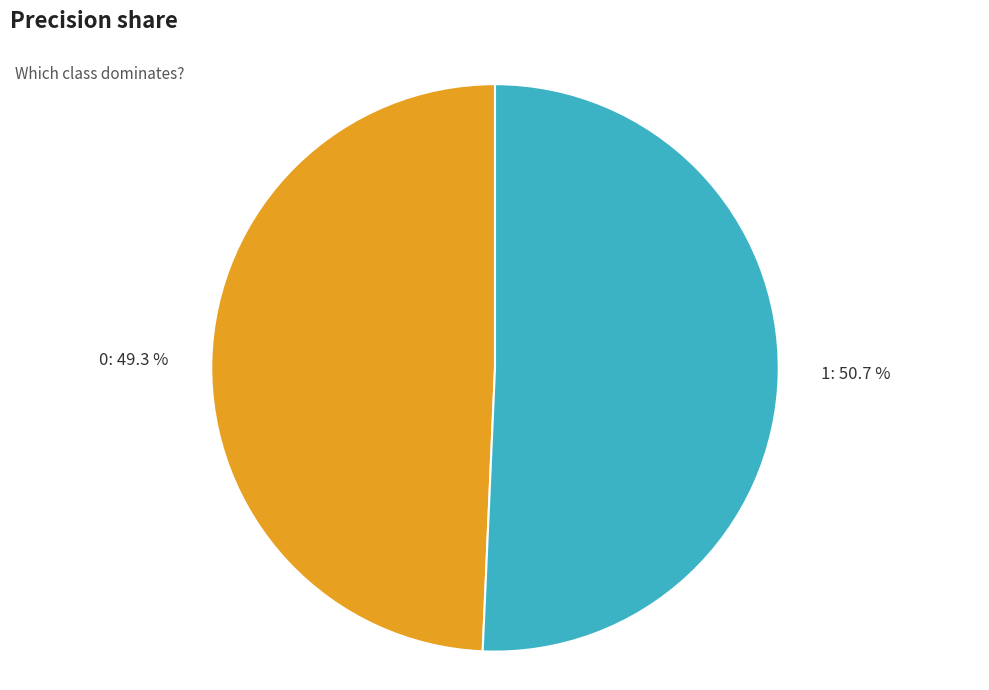

What portion of the pie excludes 1?

49.3%